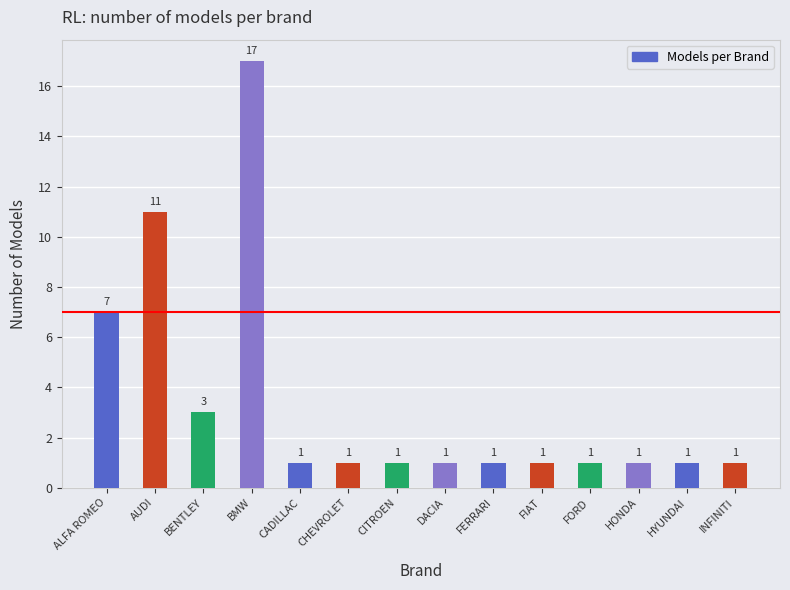

Does the chart contain any negative values?

No